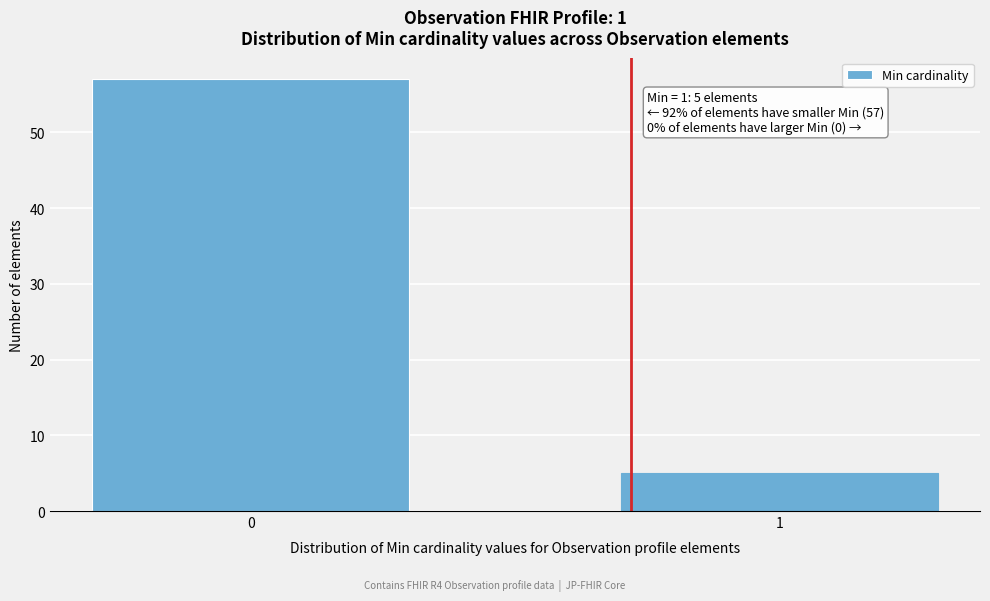

Reading left to right, what are all the values shown in this chart?

0=57	1=5